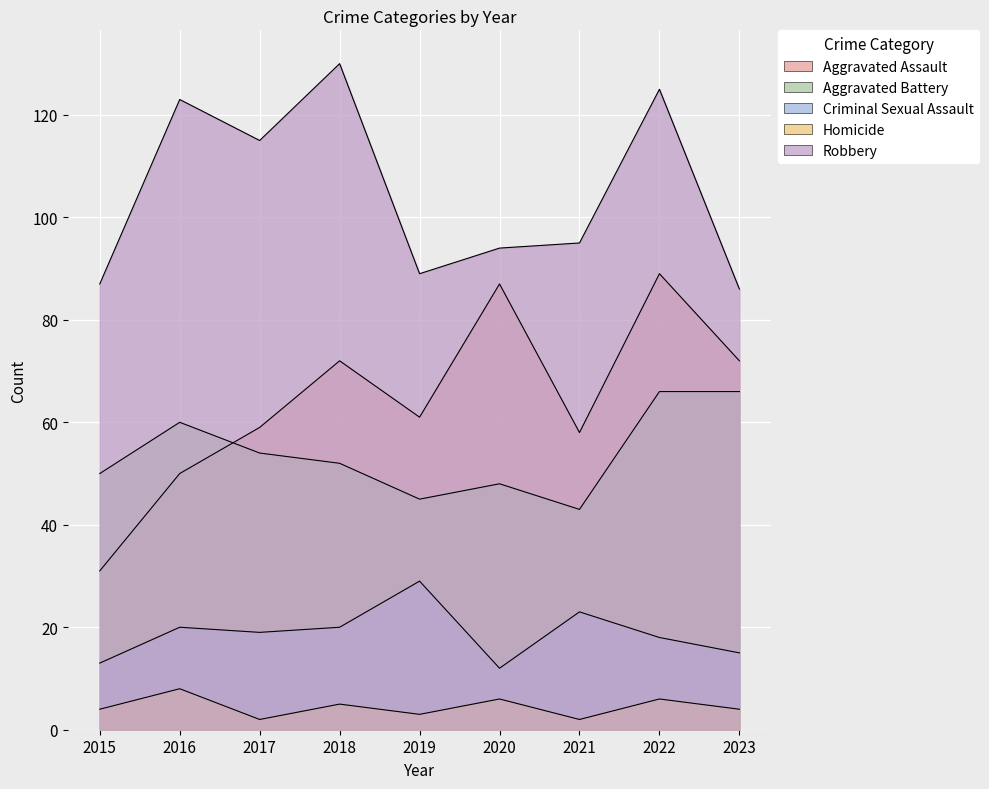

Reading left to right, list all the values displayed in this chart.

Aggravated Assault: 2015=31	2016=50	2017=59	2018=72	2019=61	2020=87	2021=58	2022=89	2023=72
Aggravated Battery: 2015=50	2016=60	2017=54	2018=52	2019=45	2020=48	2021=43	2022=66	2023=66
Criminal Sexual Assault: 2015=13	2016=20	2017=19	2018=20	2019=29	2020=12	2021=23	2022=18	2023=15
Homicide: 2015=4	2016=8	2017=2	2018=5	2019=3	2020=6	2021=2	2022=6	2023=4
Robbery: 2015=87	2016=123	2017=115	2018=130	2019=89	2020=94	2021=95	2022=125	2023=86